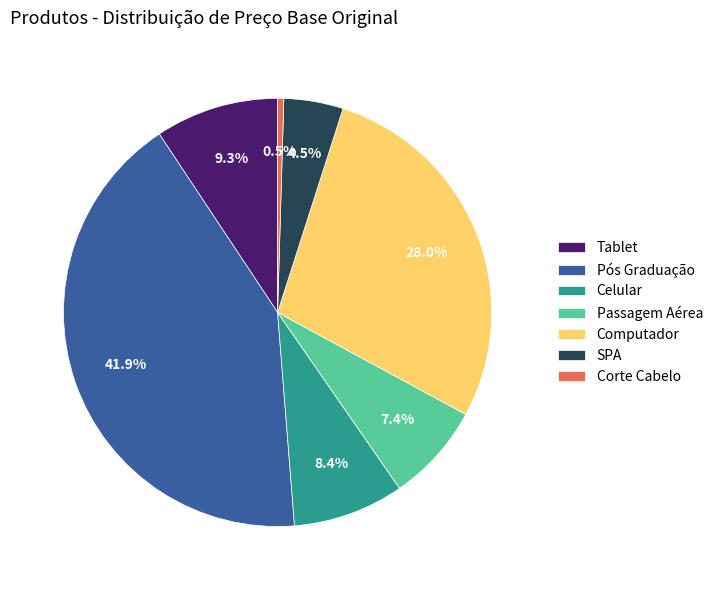

To the nearest percent, what percentage of the pie is Pós Graduação?

42%